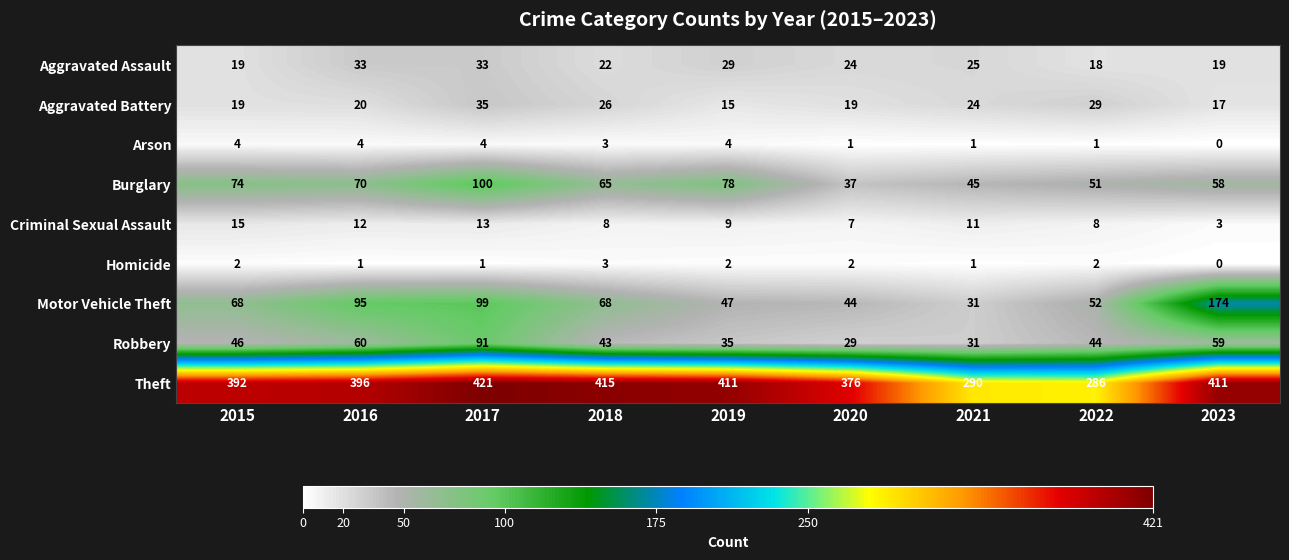

Rank the series by their maximum value, from lowest to highest.

Homicide, Arson, Criminal Sexual Assault, Aggravated Assault, Aggravated Battery, Robbery, Burglary, Motor Vehicle Theft, Theft